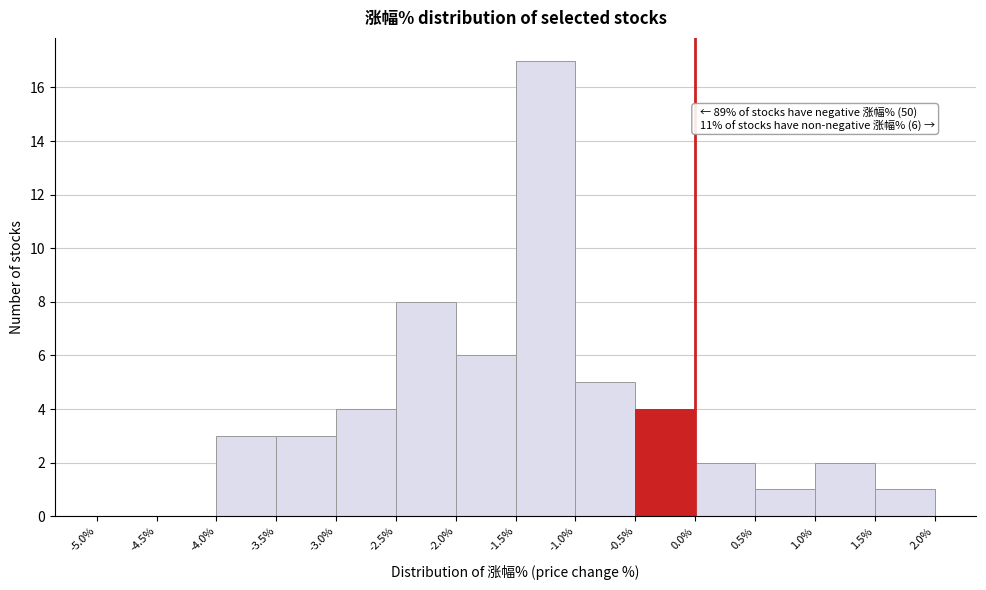

Which range on the x-axis has the tallest bar?

-1.5% to -1.0%